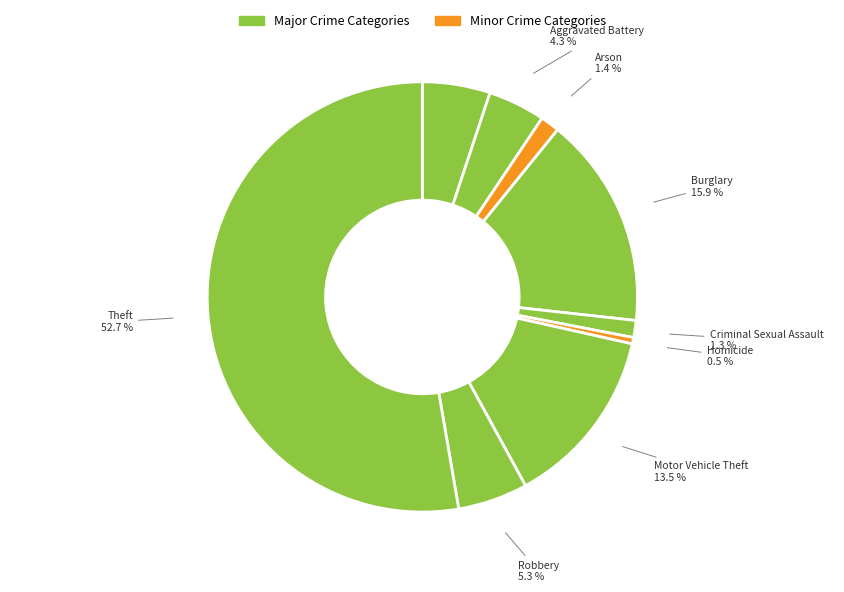

What is the smallest slice in the pie chart?

Homicide